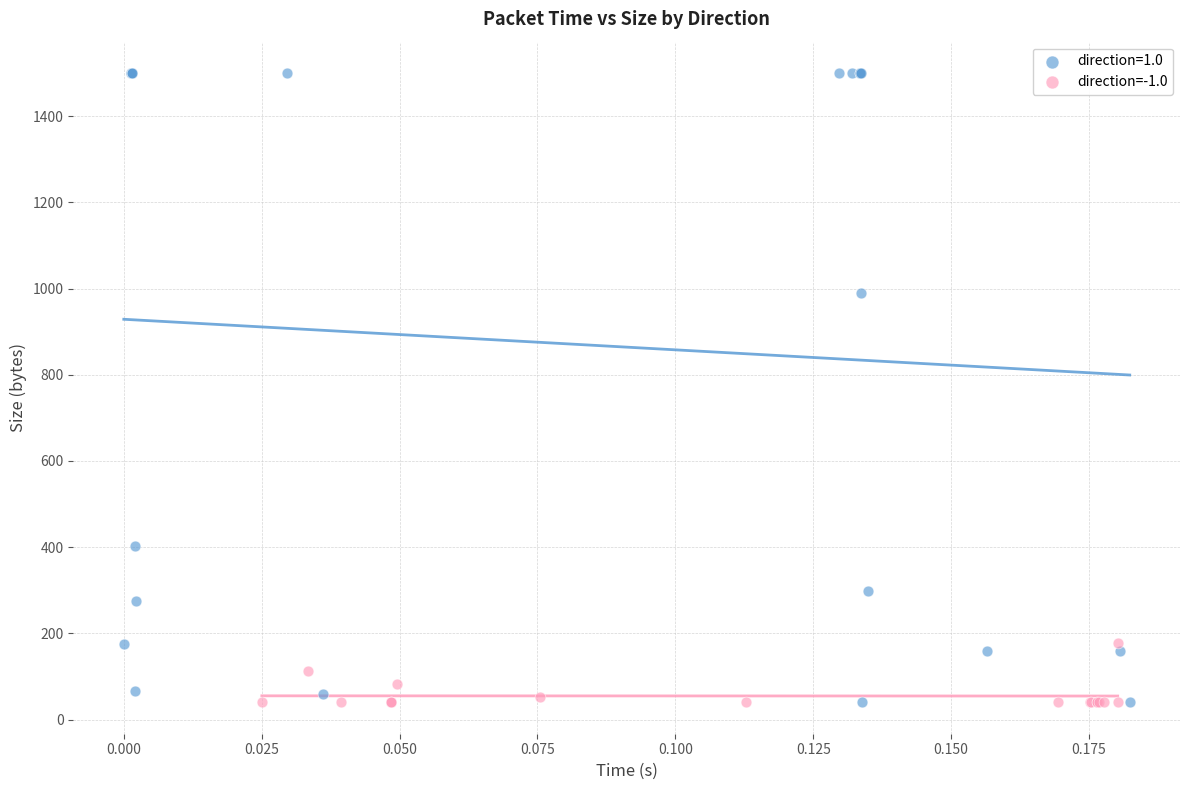

Which series has the largest Y range (max minus min)?

direction=1.0